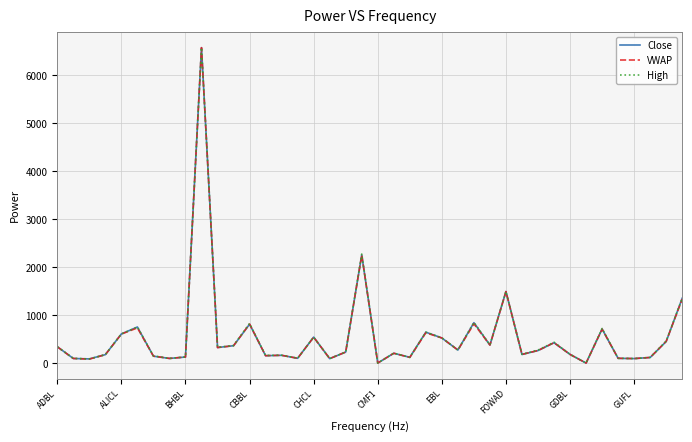

Rank the series by their average value, from lowest to highest.

VWAP, Close, High